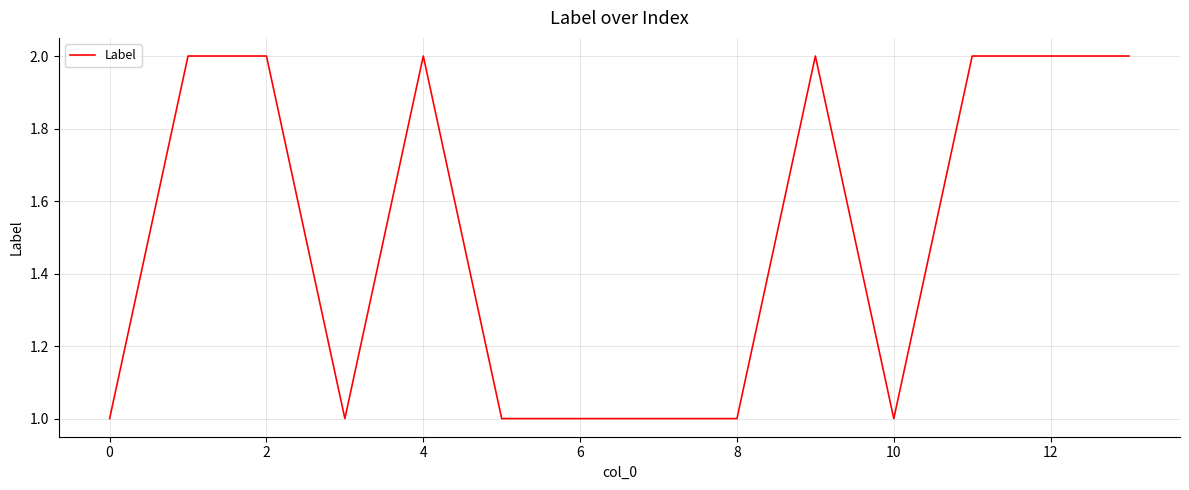

Reading left to right, extract all data points from this chart.

1	2	2	1	2	1	1	1	1	2	1	2	2	2